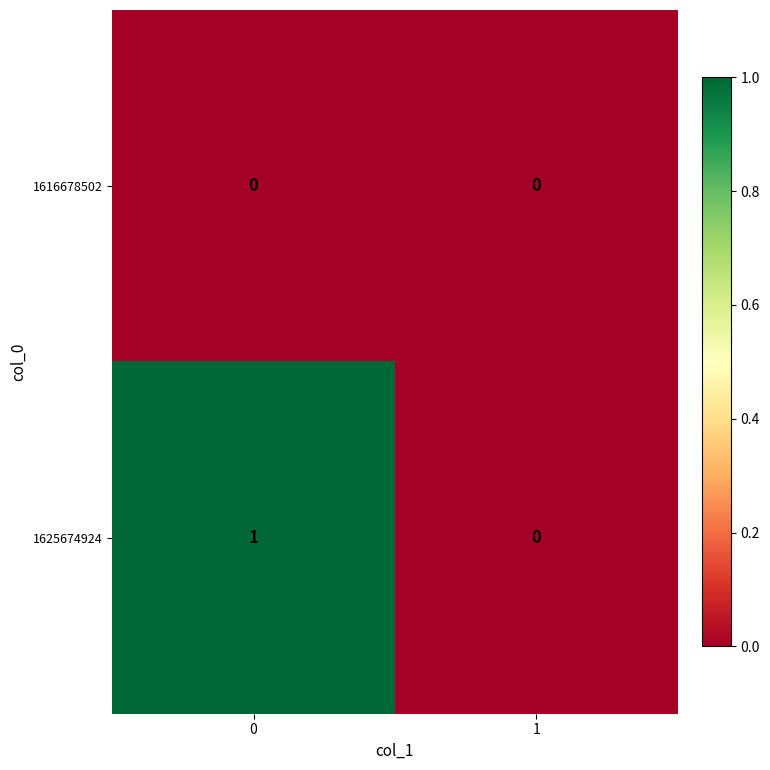

List the series in order of their overall mean, highest first.

1625674924, 1616678502